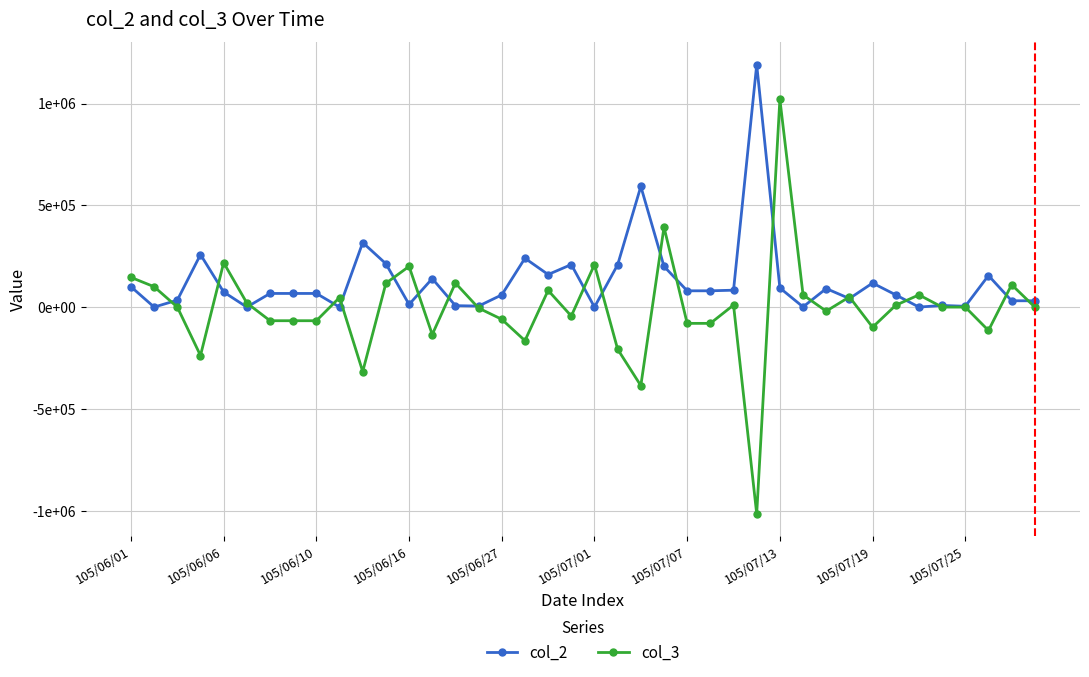

What are all the series names shown in the legend?

col_2, col_3